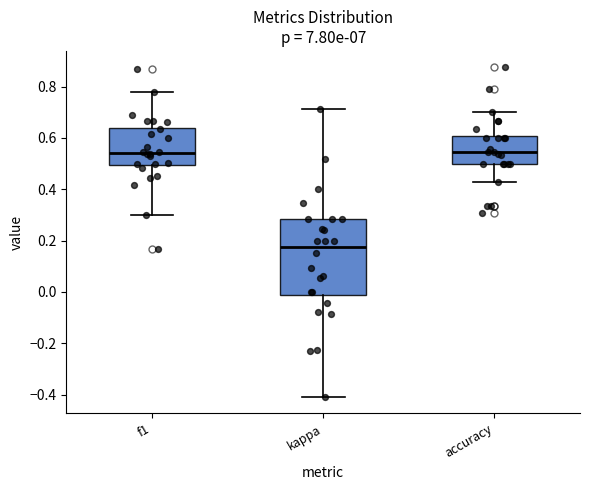

Comparing the boxes themselves (not the whiskers), which one is the tallest?

kappa